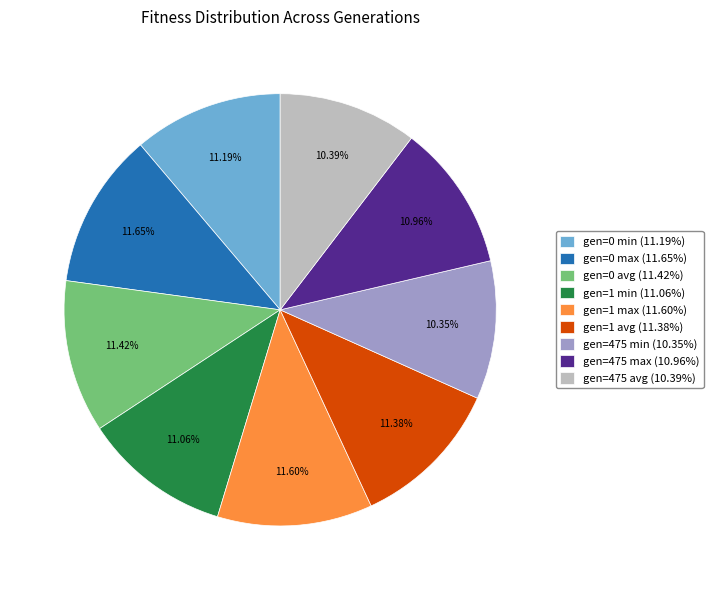

What is the ratio of the value at gen=475 max (10.96%) to the value at gen=0 max (11.65%)?

0.9